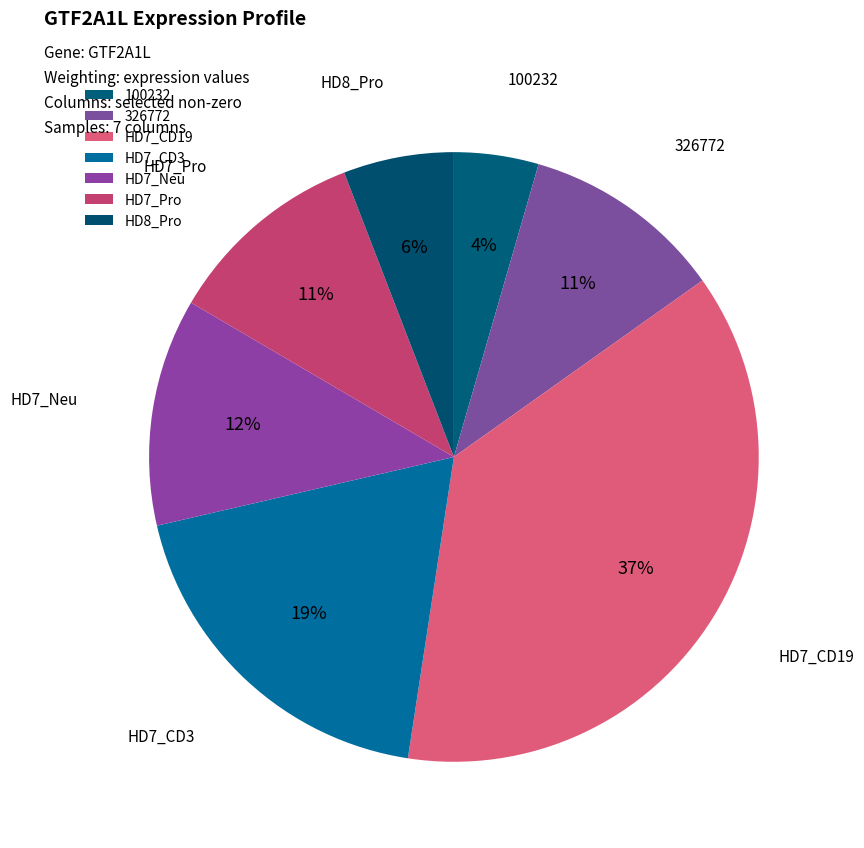

Count the number of slices in the pie.

7